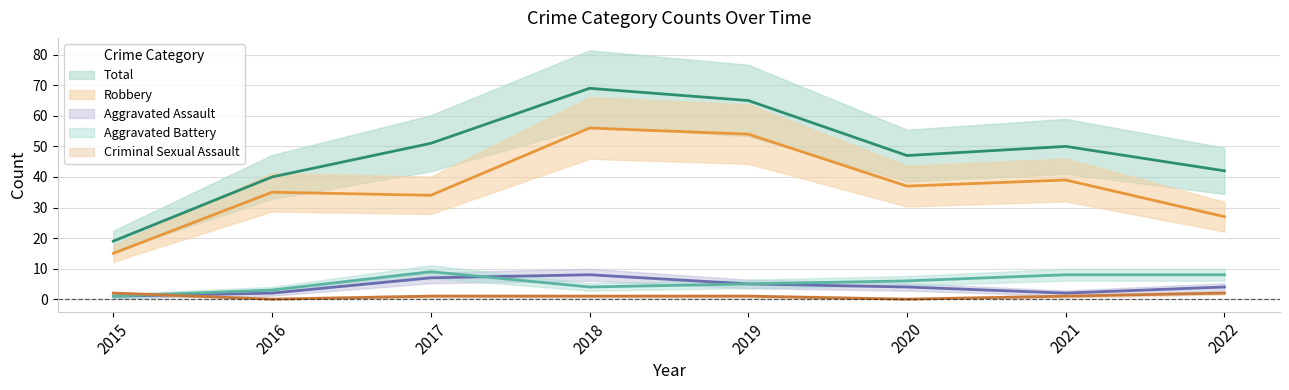

The value of Aggravated Assault at 2019 is 5. True or false?

True